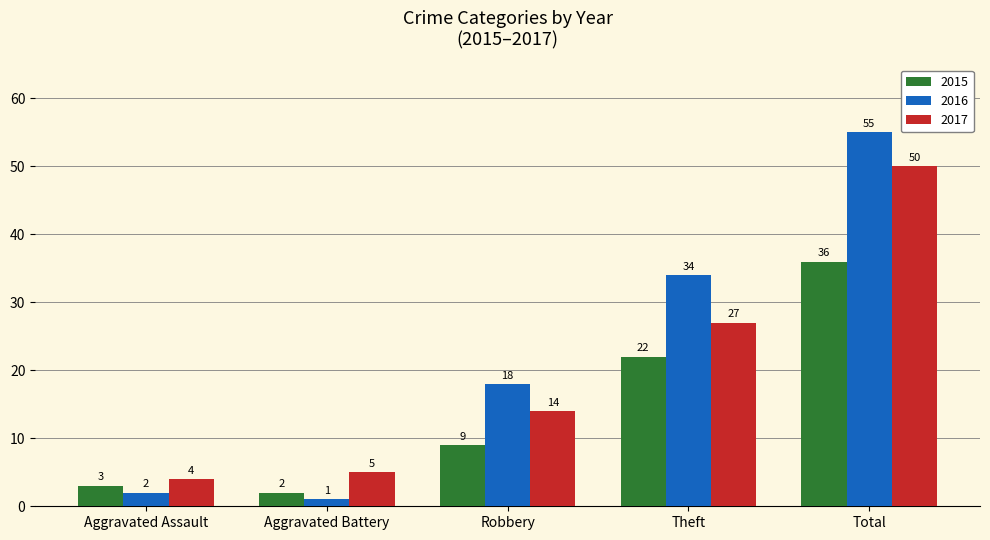

What is the sum of all 2017 values?

100